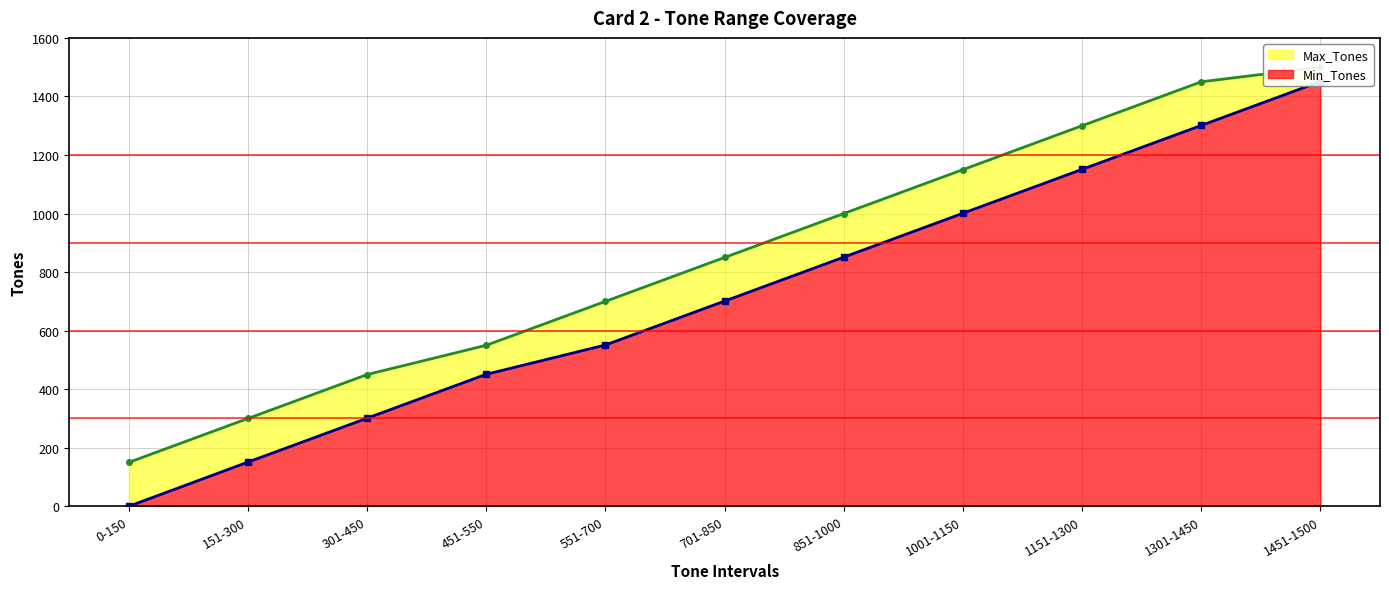

What is the label of the 6th point from the left?

701-850